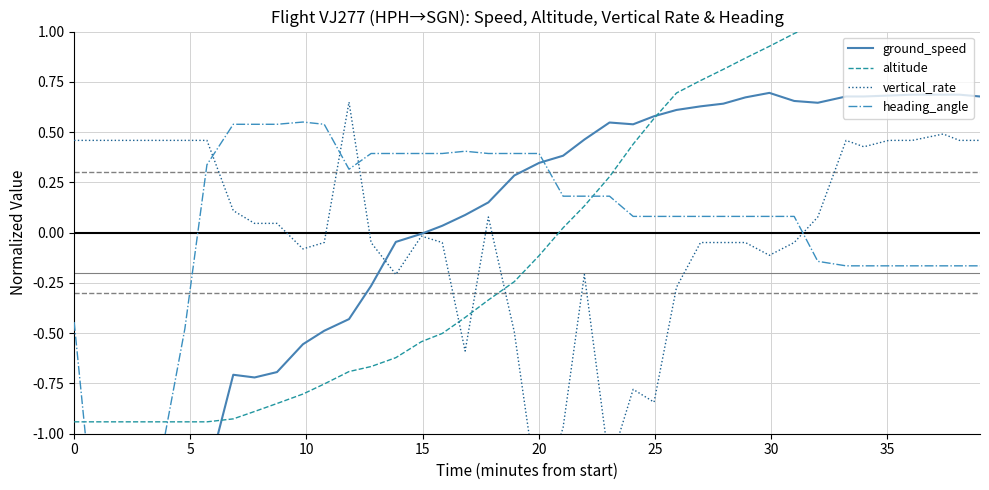

How many times do altitude and ground_speed cross each other?

2